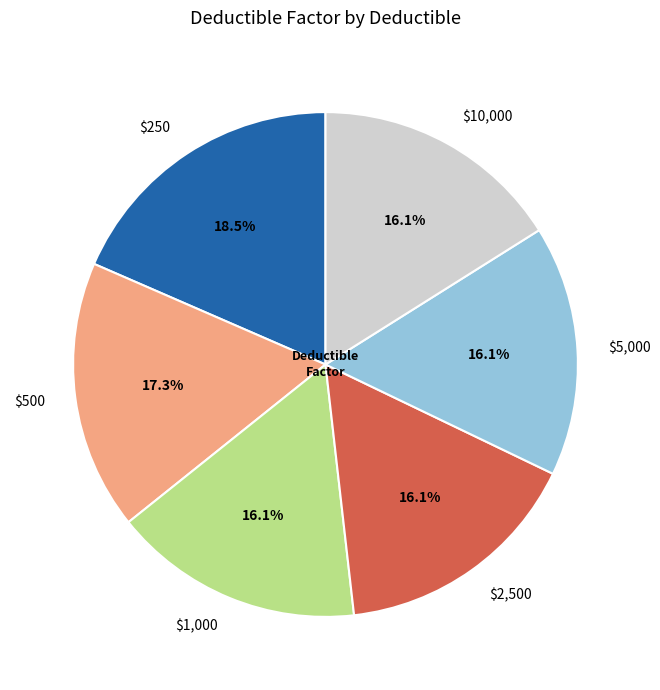

What percentage is NOT represented by $250?

81.5%